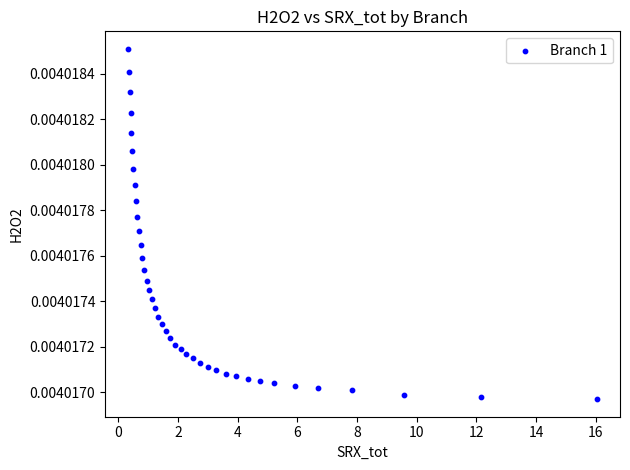

What is the range of X values (max minus min)?

15.7